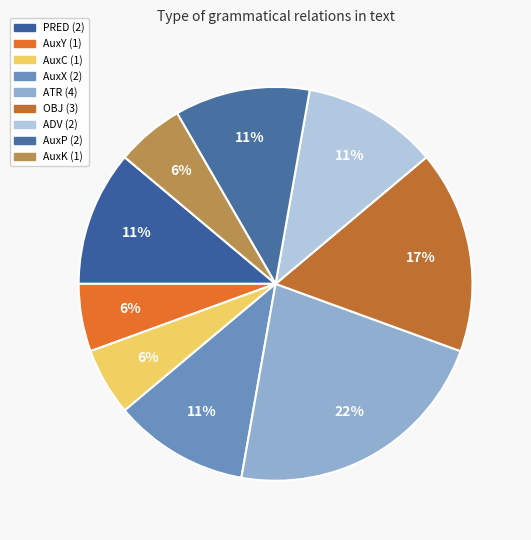

To the nearest percent, what is the difference between the AuxC and ADV slice percentages?

6%